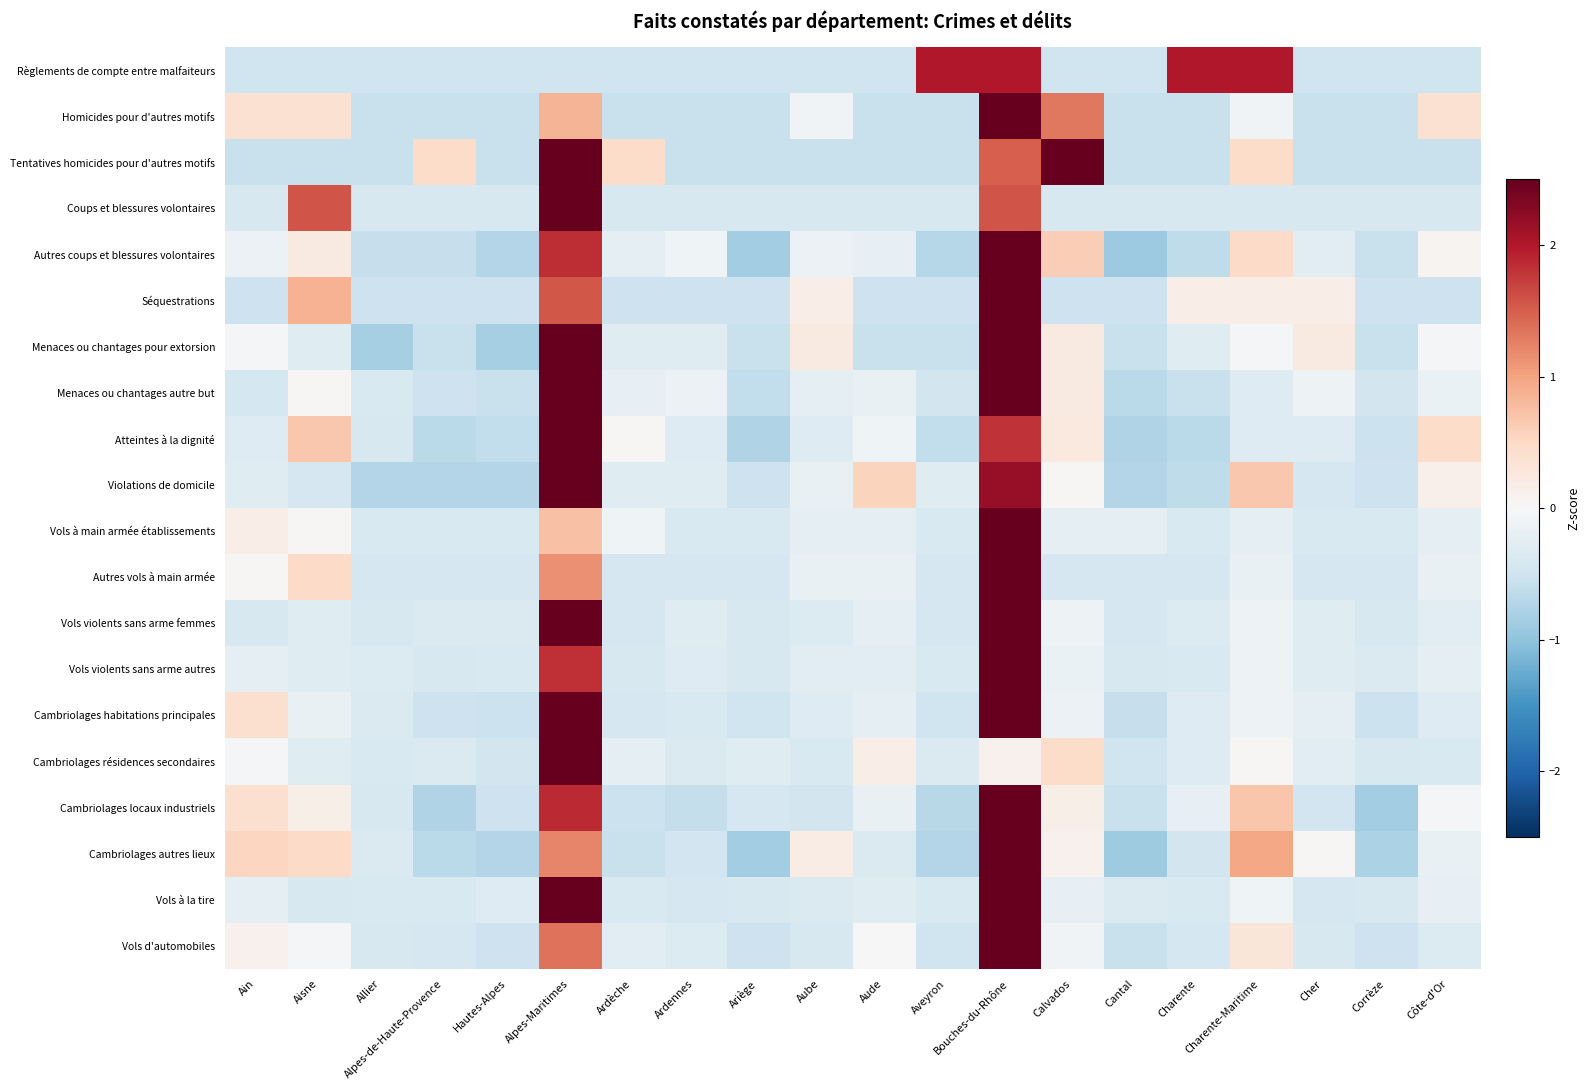

What is the total value across all series at Charente?

-5.8